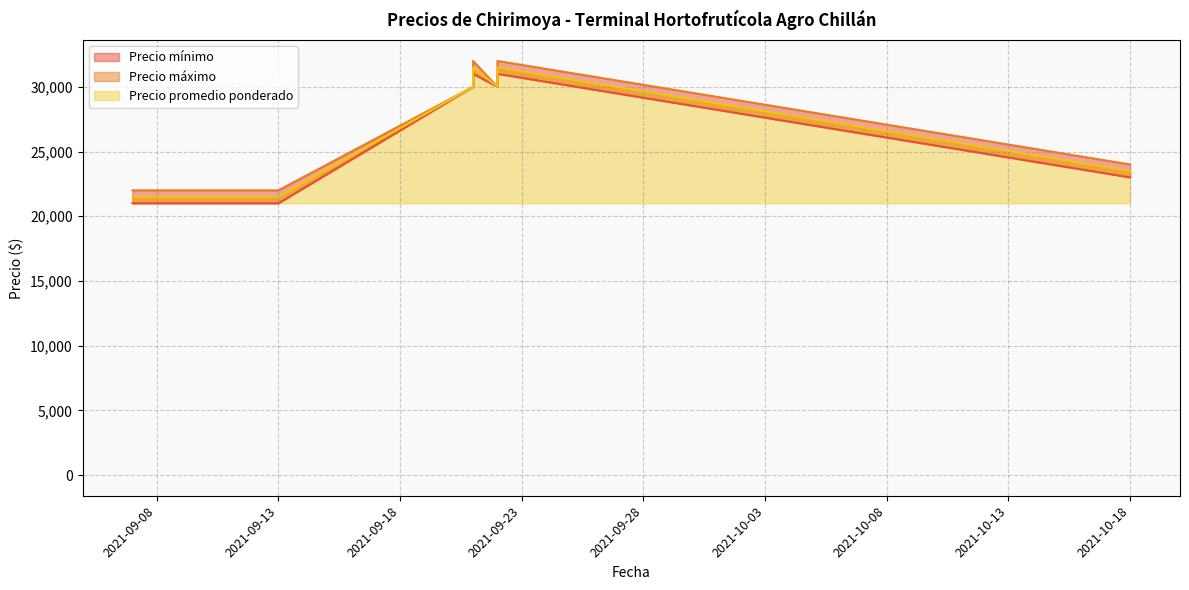

Where is Precio máximo nearest to the value 27000?

2021-09-21